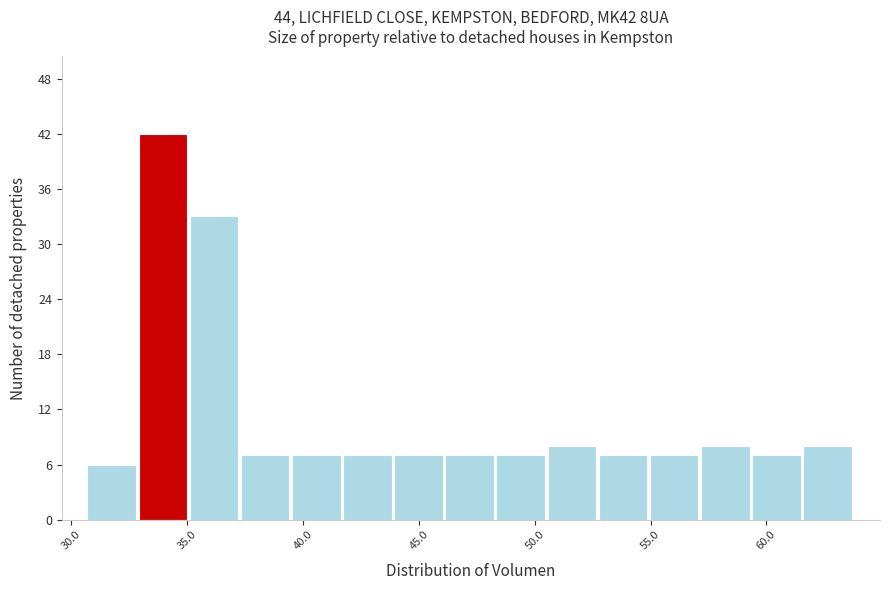

Reading left to right, transcribe this chart: for each bar, give the range it covers on the x-axis and its height. Neither the bar edges nor the heights are printed on the chart, so give them approximately, as read against the axes.

30.5 to 33.0: 6
33.0 to 35.0: 42
35.0 to 37.5: 33
37.5 to 39.5: 7
39.5 to 41.5: 7
41.5 to 44.0: 7
44.0 to 46.0: 7
46.0 to 48.5: 7
48.5 to 50.5: 7
50.5 to 53.0: 8
53.0 to 55.0: 7
55.0 to 57.0: 7
57.0 to 59.5: 8
59.5 to 61.5: 7
61.5 to 64.0: 8